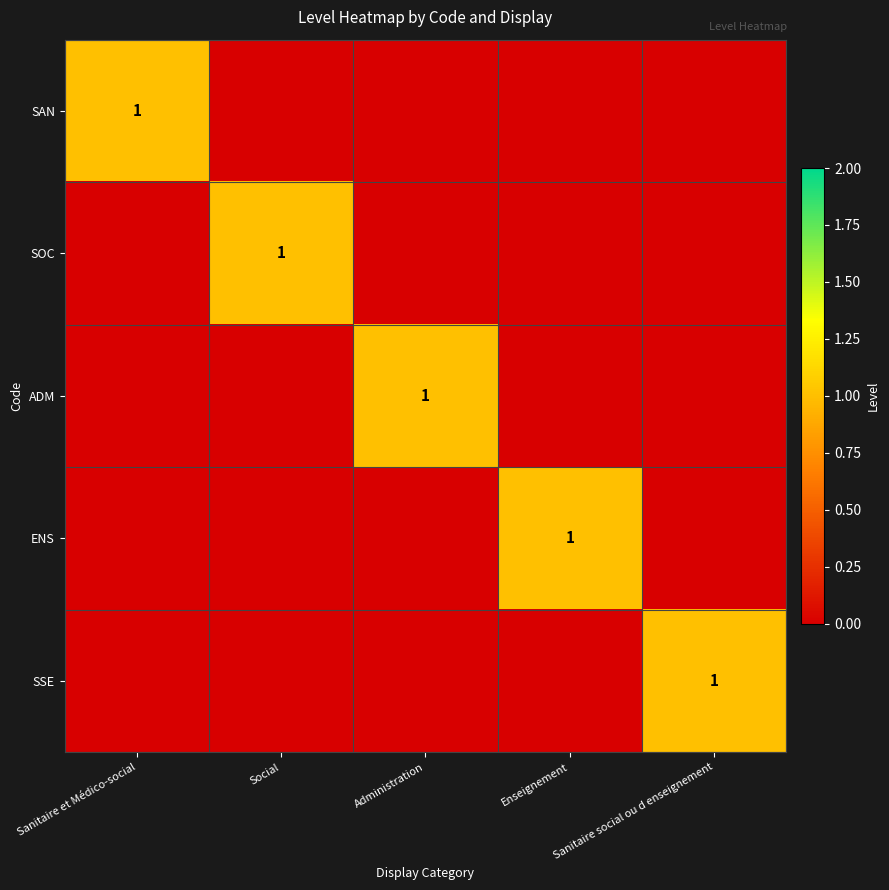

What is the total value across all series at Social?

1